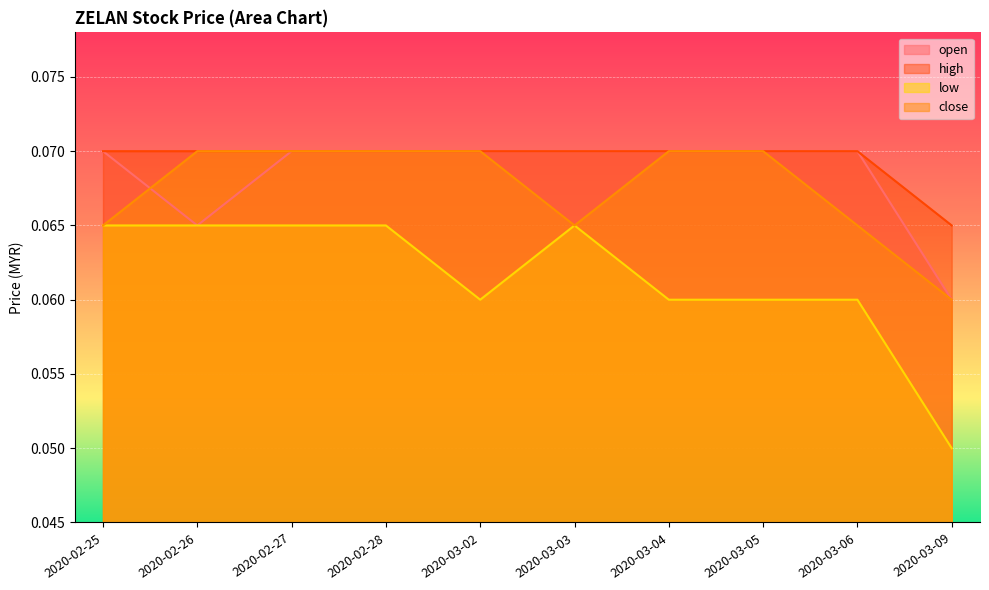

What are all the series names shown in the legend?

open, high, low, close